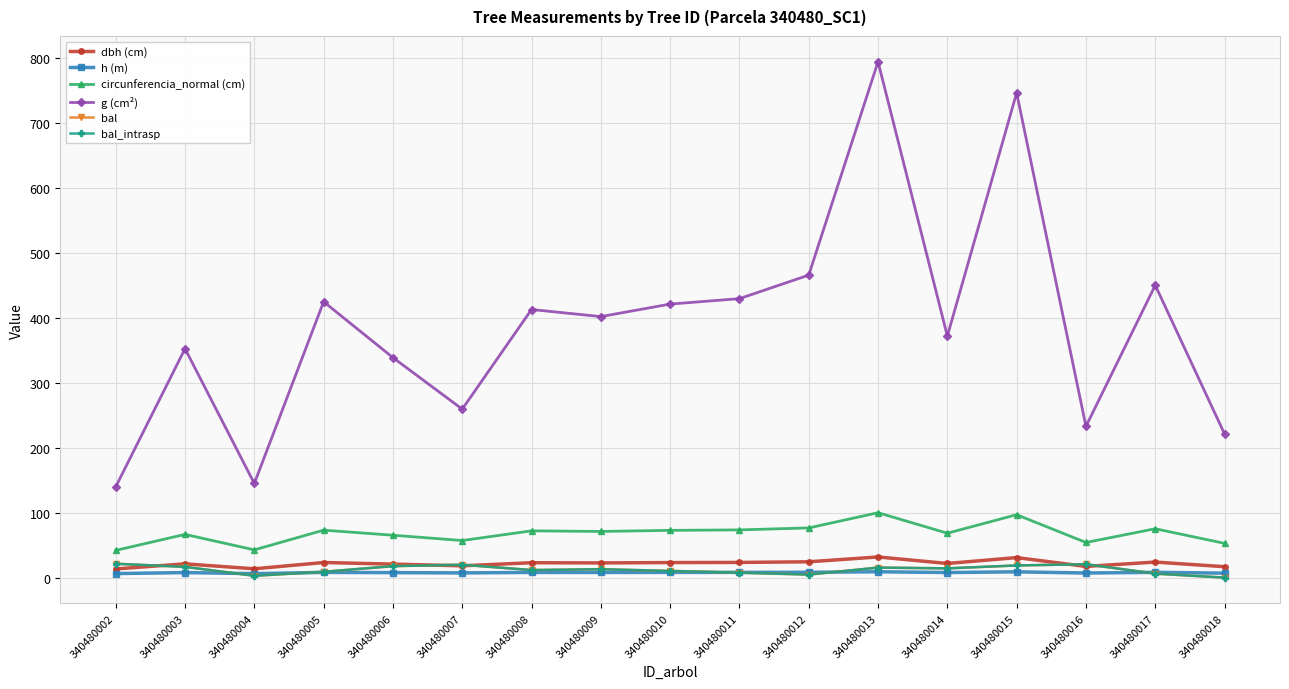

What is the difference between the h (m) values at 340480015 and 340480005?

0.9